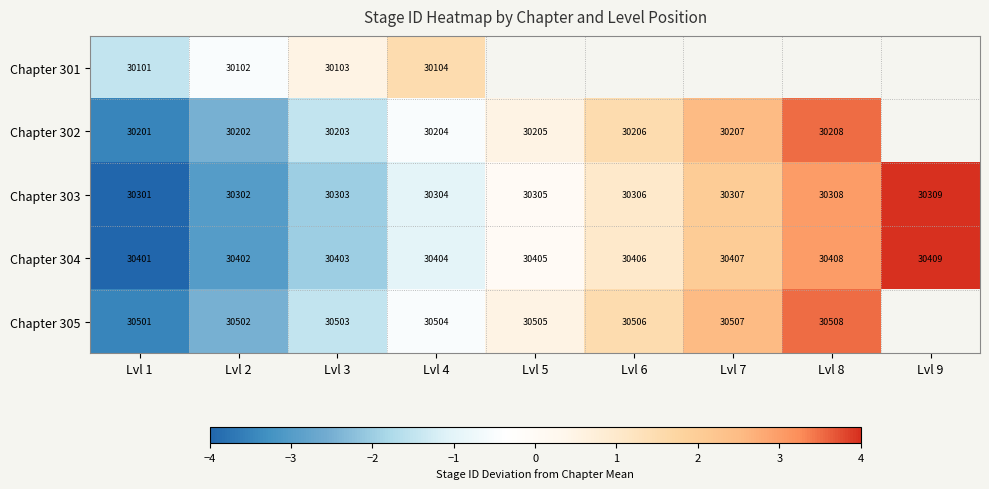

What is the spread (max minus min) of values at Lvl 2?

400.0